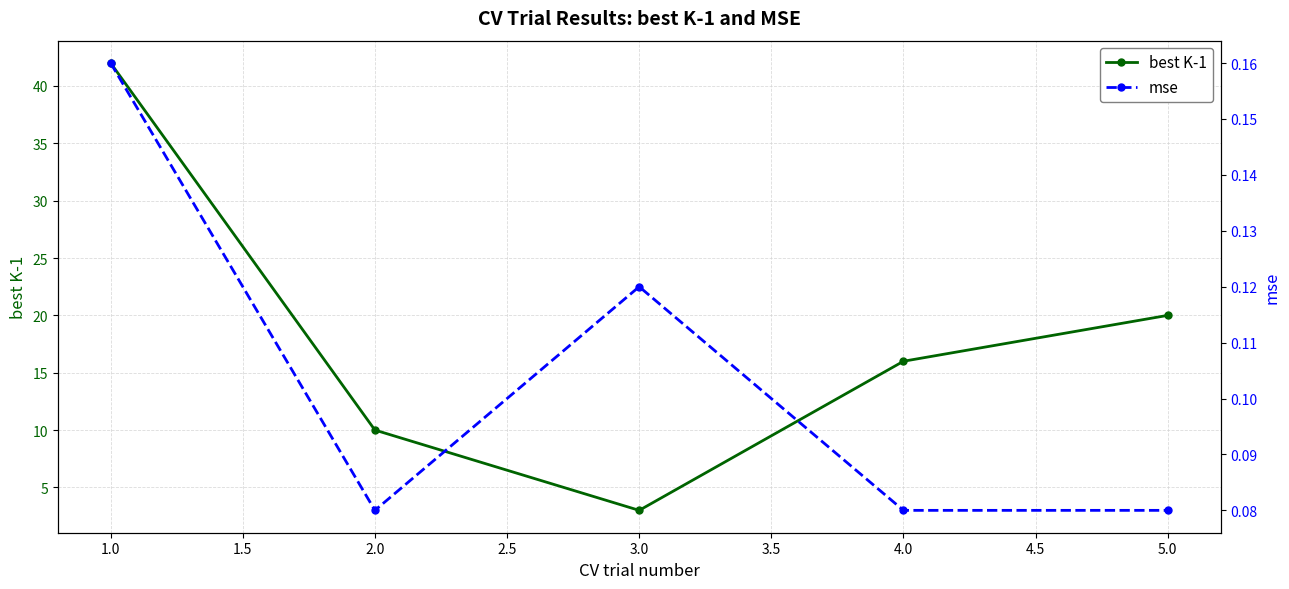

True or false: best K-1 has more than 2 interior local peaks.

False